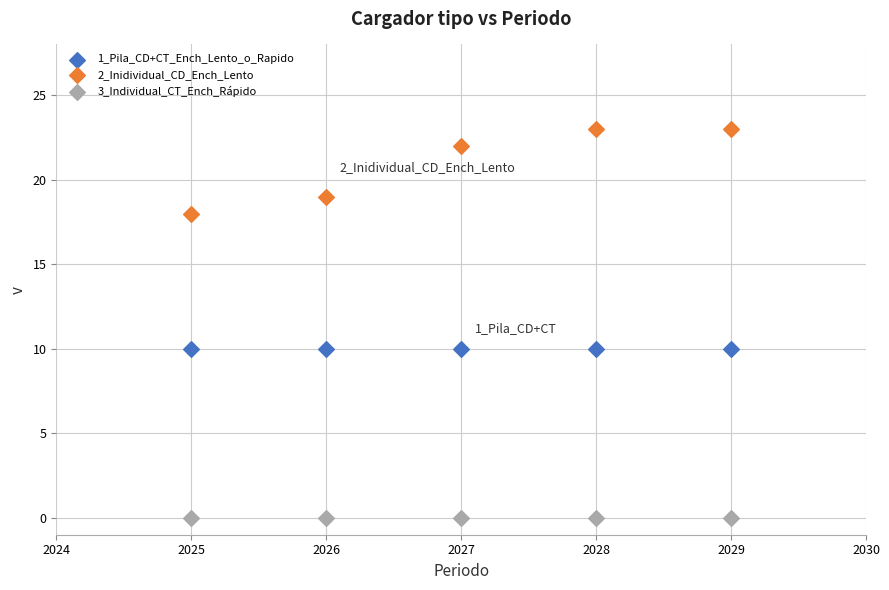

Which series contains the highest Y value?

2_Inidividual_CD_Ench_Lento